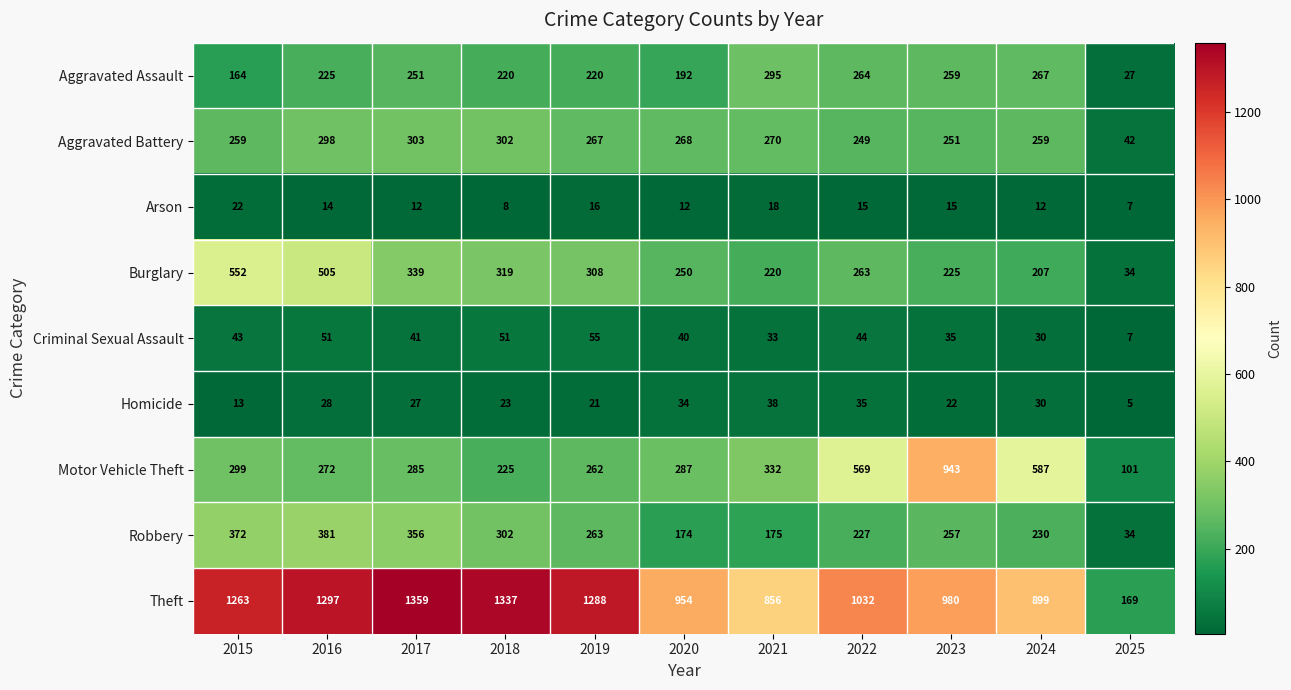

At which category is the sum across all series the highest?

2016